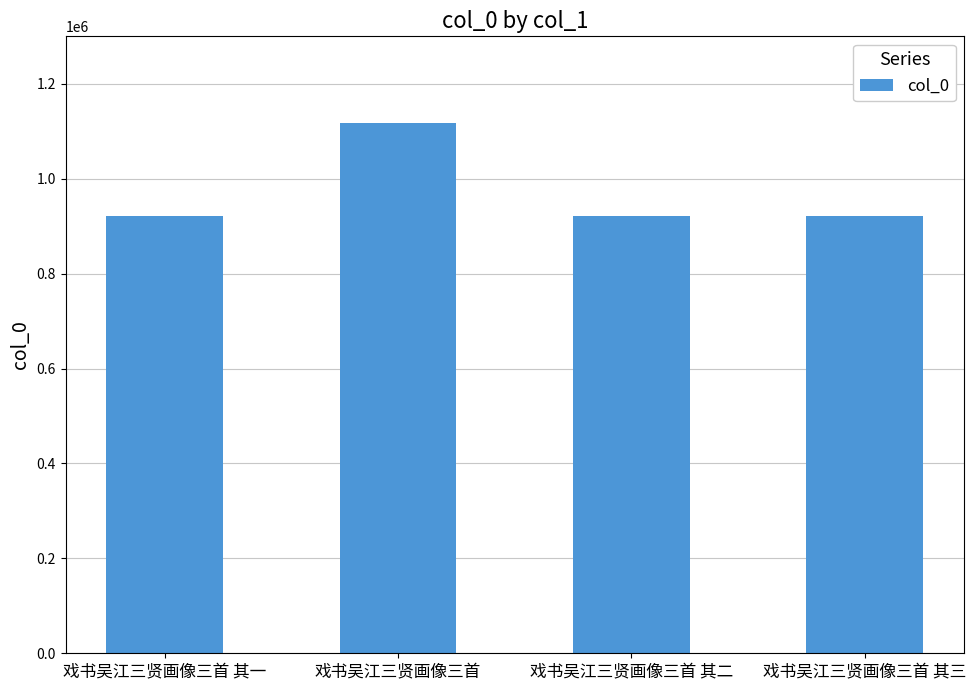

What is the minimum value shown in the chart?

920686